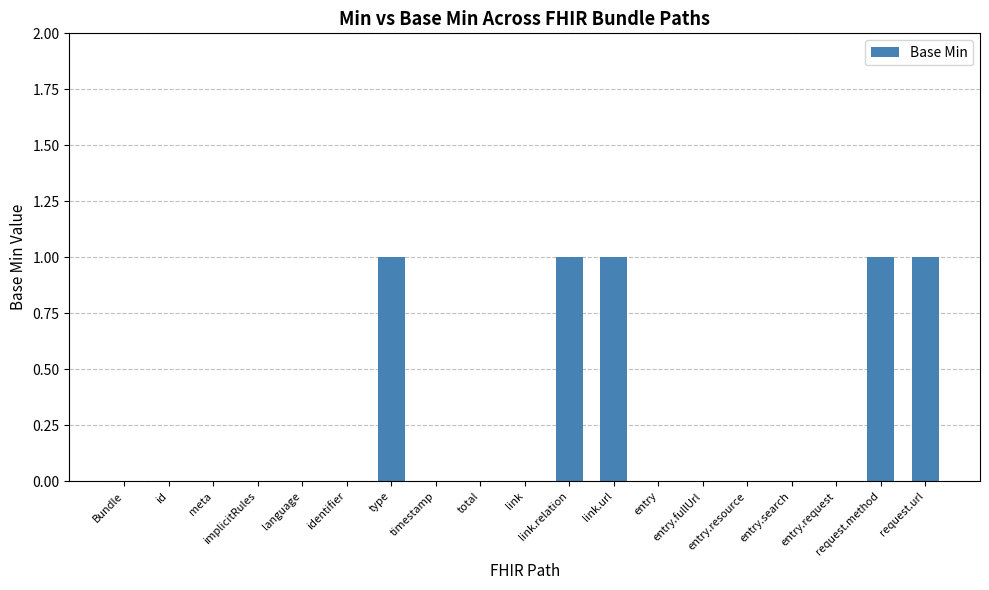

Count the number of data series in this chart.

1